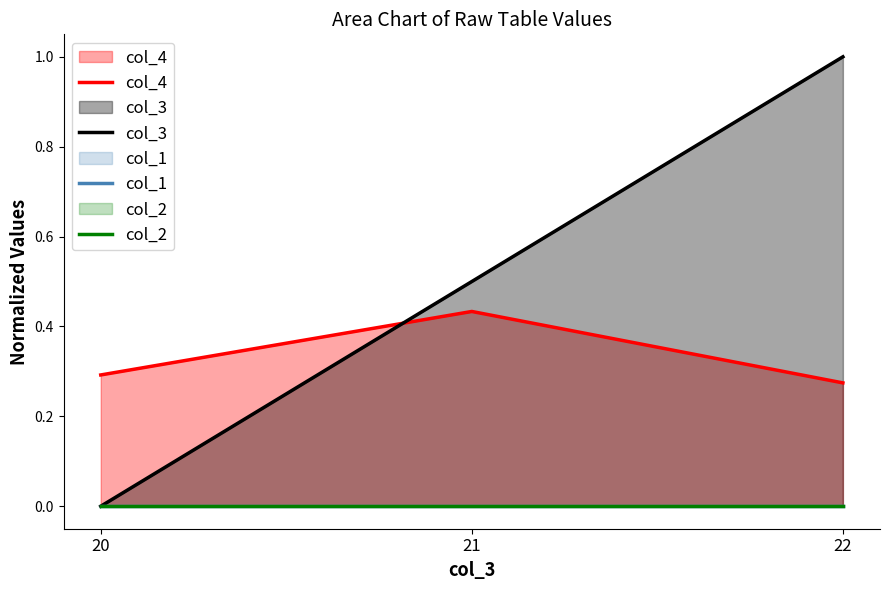

How many lines are shown in the chart?

4